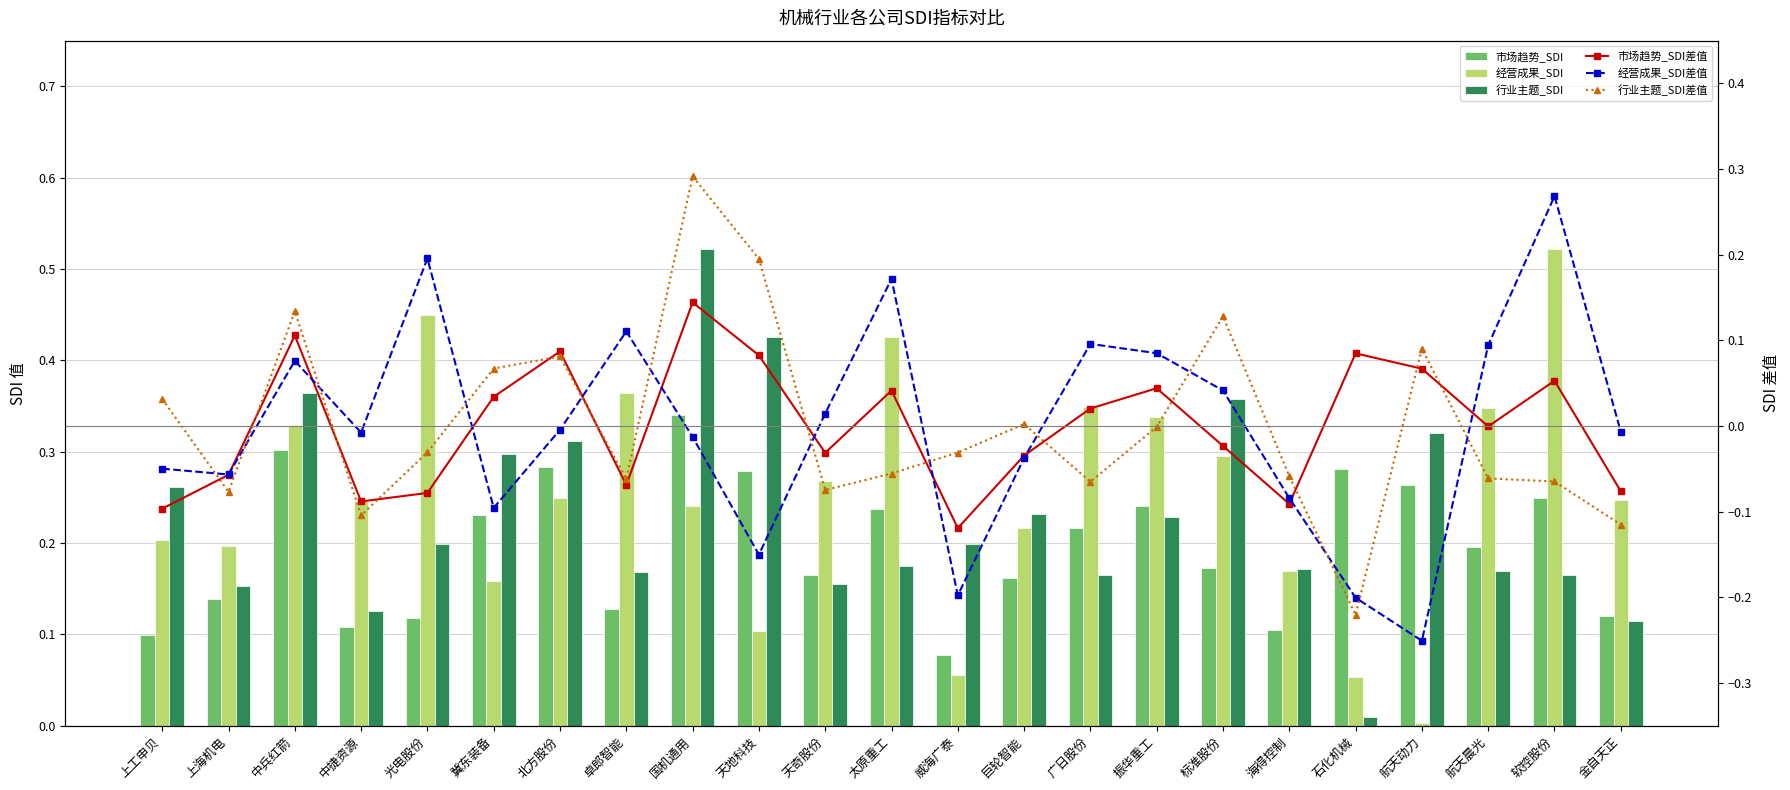

How many categories are shown in the chart?

23